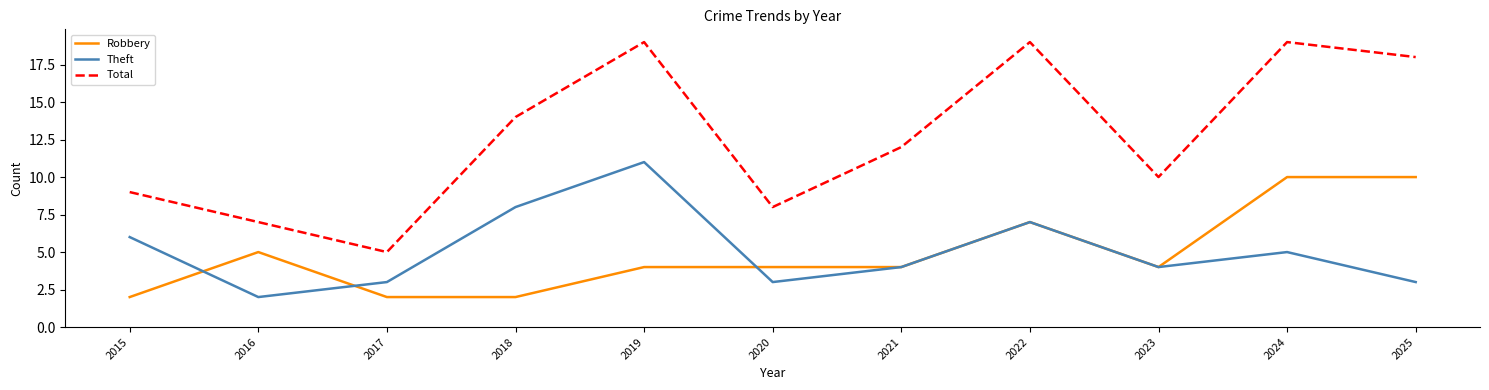

What are all the series names shown in the legend?

Robbery, Theft, Total